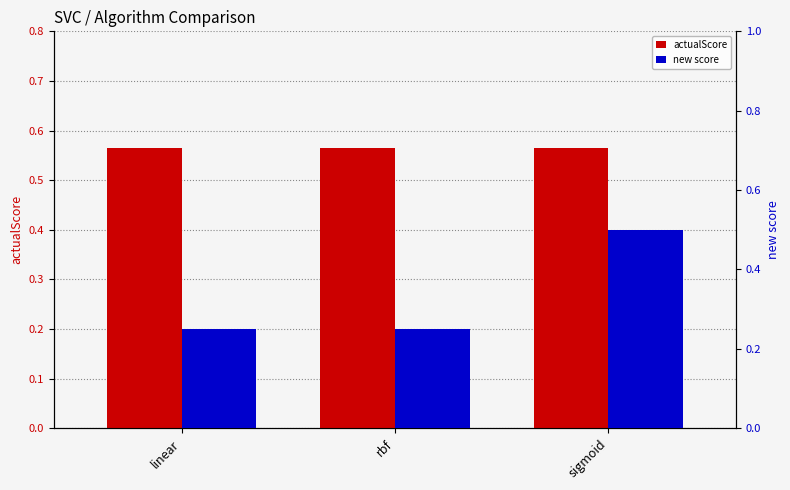

What is the label of the 1st bar from the right?

sigmoid